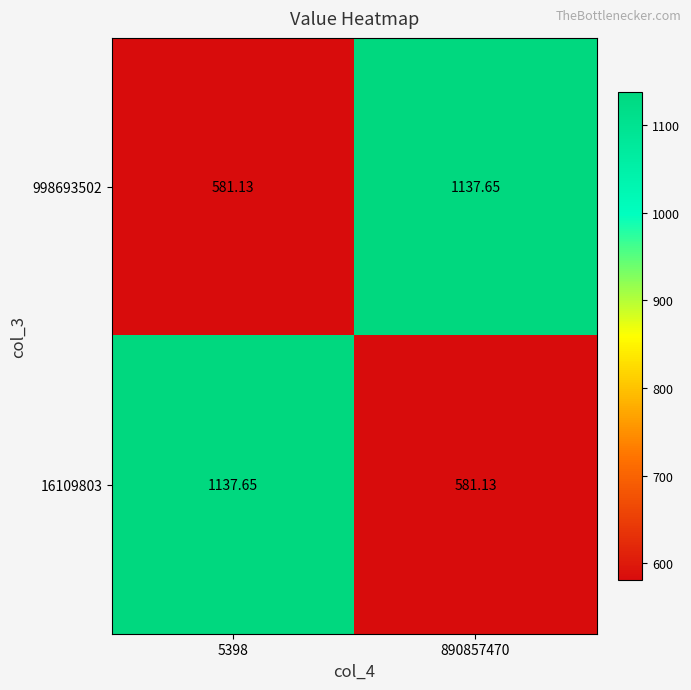

How many values in the 998693502 series are below 1137?

1